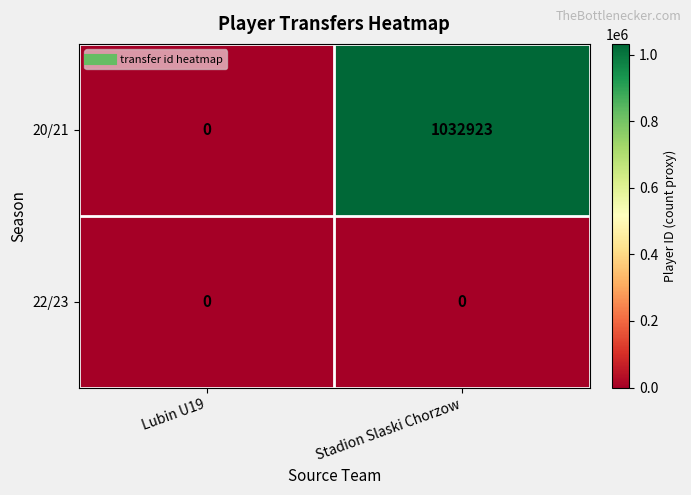

At how many categories does at least one series exceed 754372?

1